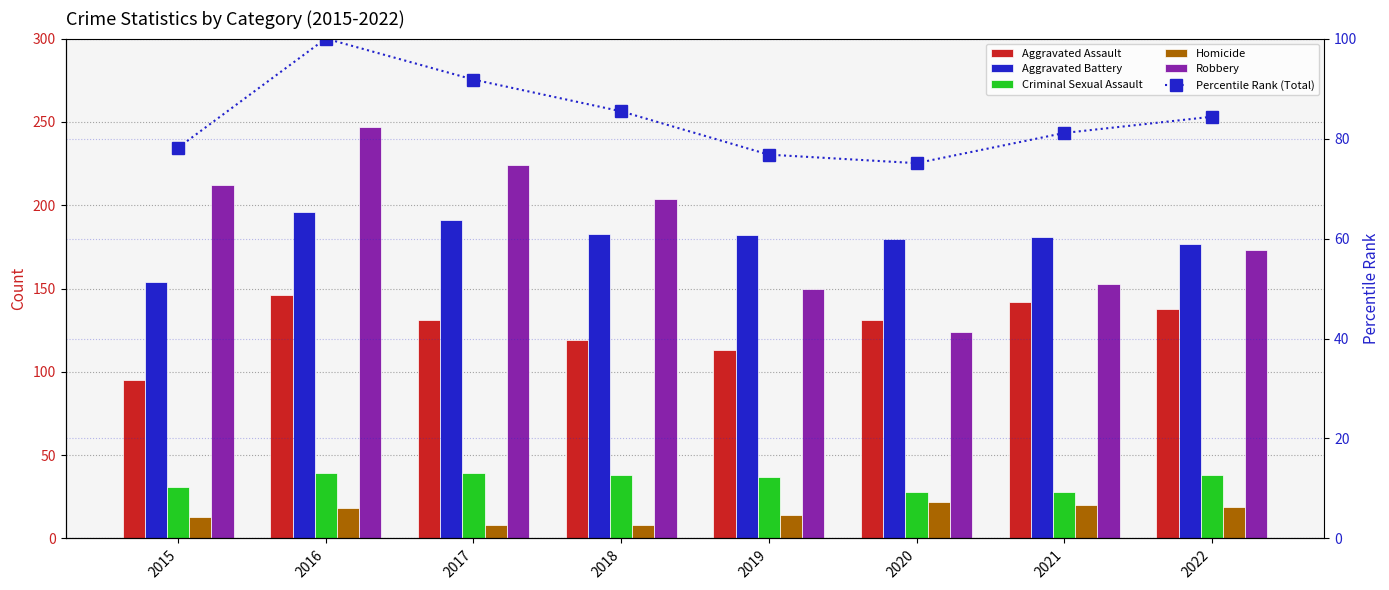

The value of Criminal Sexual Assault at 2019 is 7.6. True or false?

False